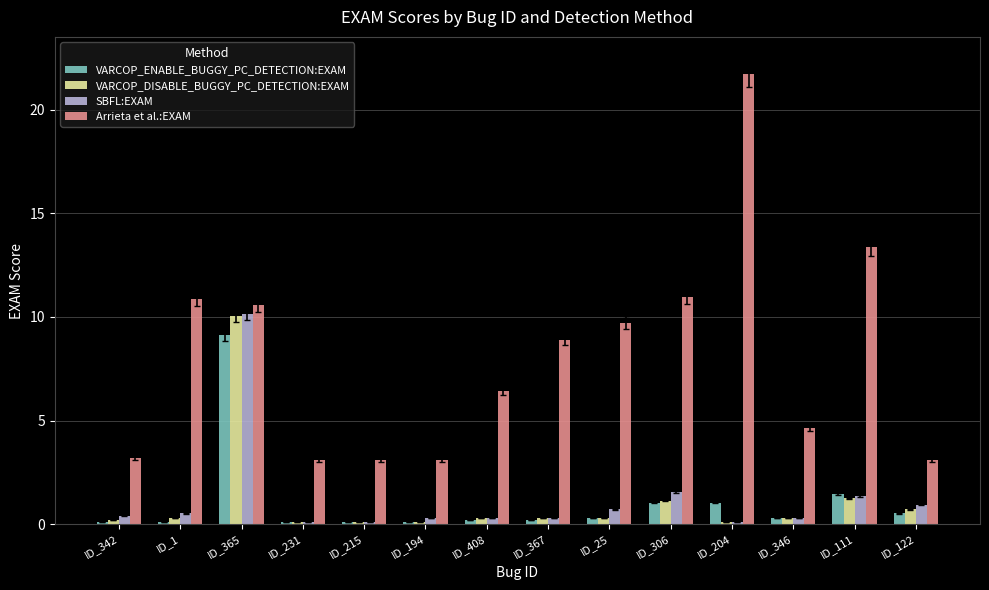

Is the value of VARCOP_ENABLE_BUGGY_PC_DETECTION:EXAM at ID_367 greater than the value of Arrieta et al.:EXAM at ID_215?

No